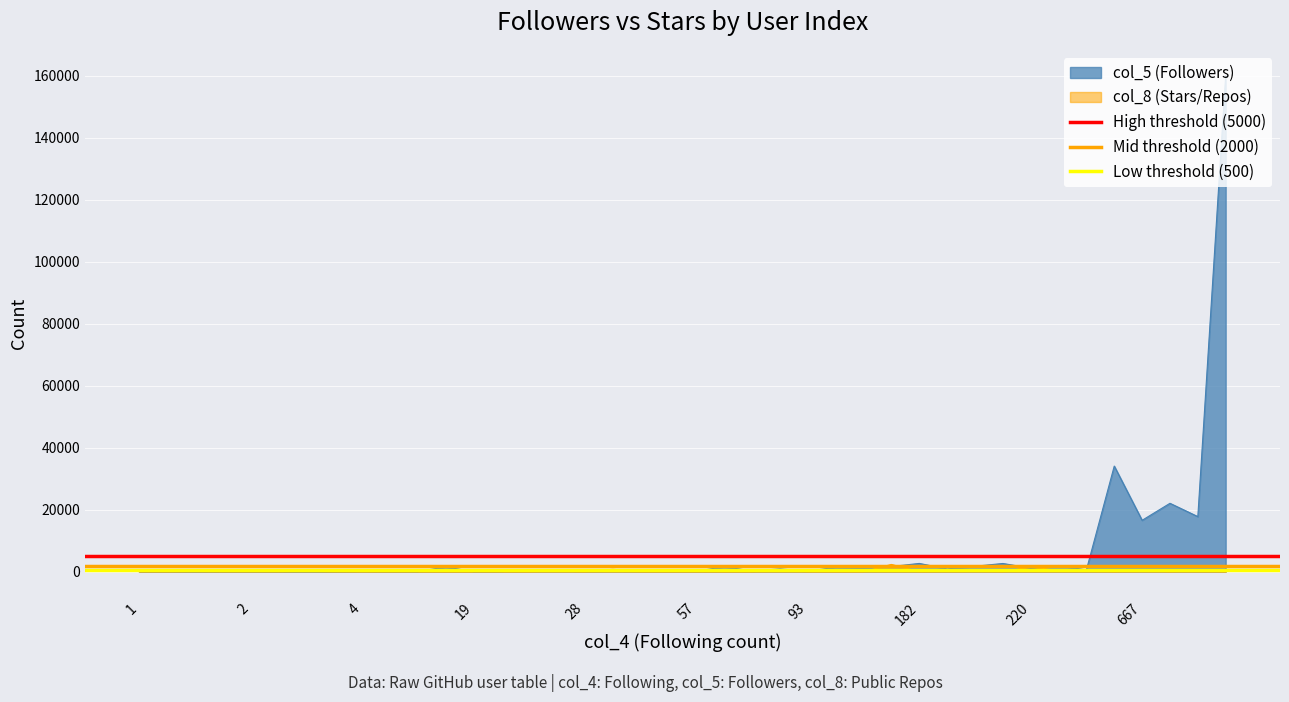

What is the value of the Low threshold (500) point at the 2nd from the left?

500